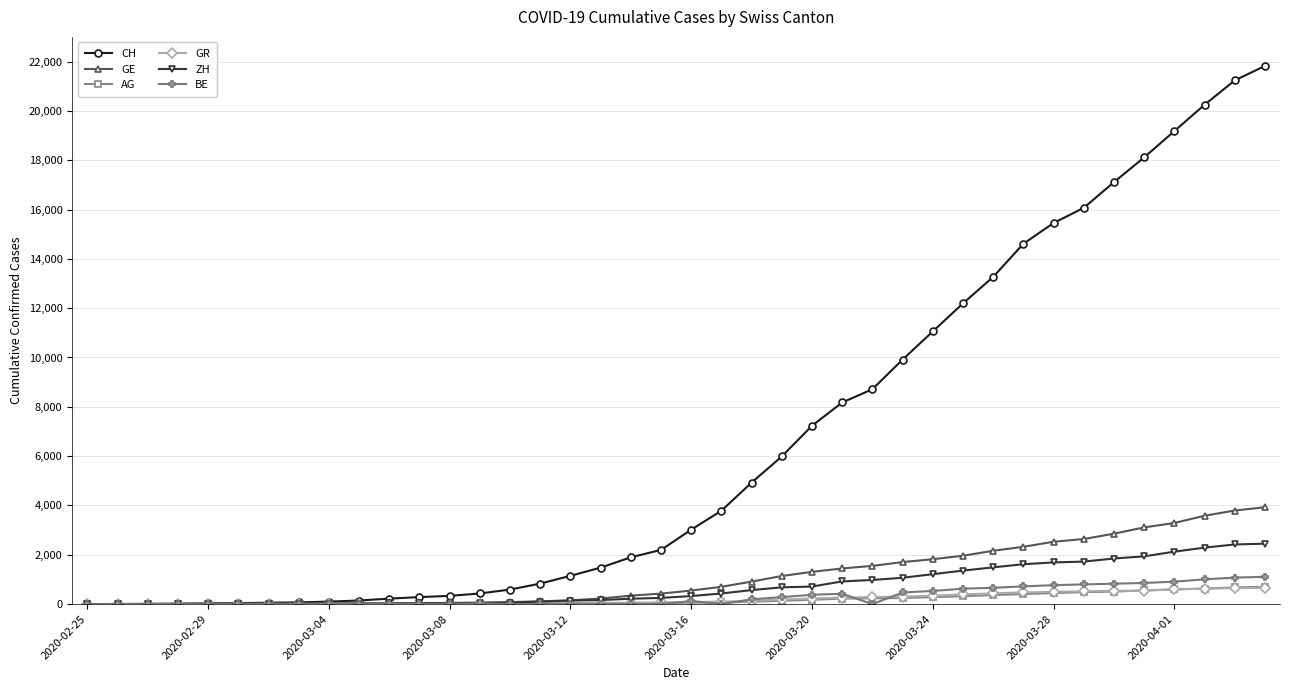

Which series has the largest range (max minus min)?

CH